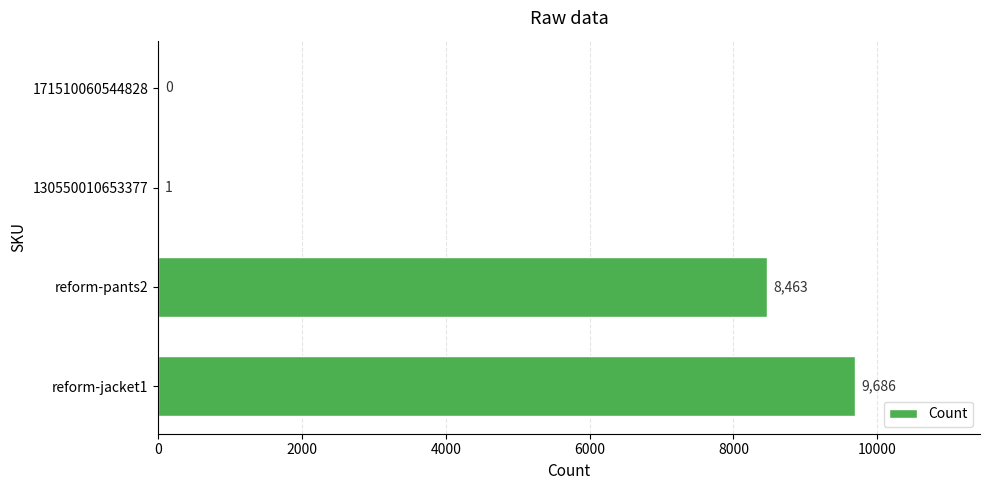

Between reform-pants2 and 130550010653377, which is larger?

reform-pants2